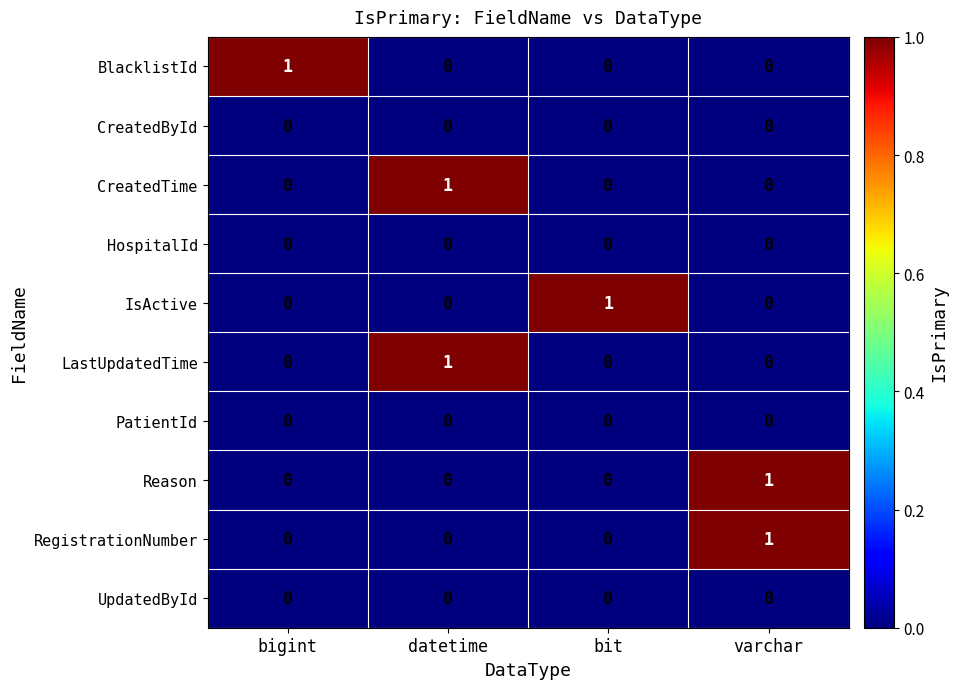

True or false: CreatedTime has a value of 0 at varchar.

True